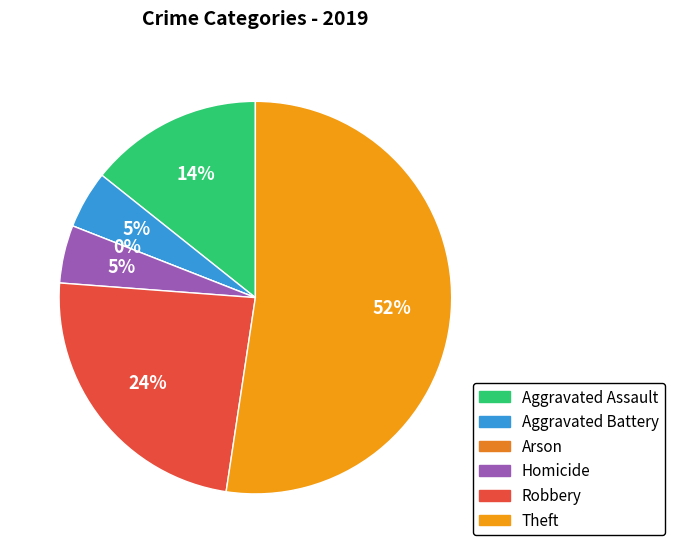

True or false: Aggravated Assault accounts for 14% of the total.

True